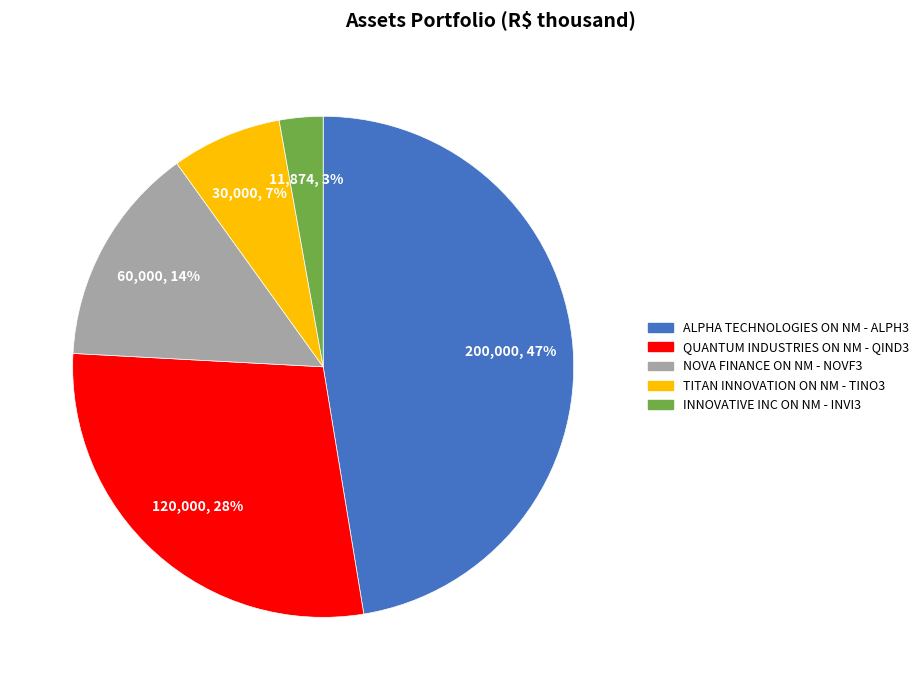

Which slice is the smallest?

INNOVATIVE INC ON NM - INVI3